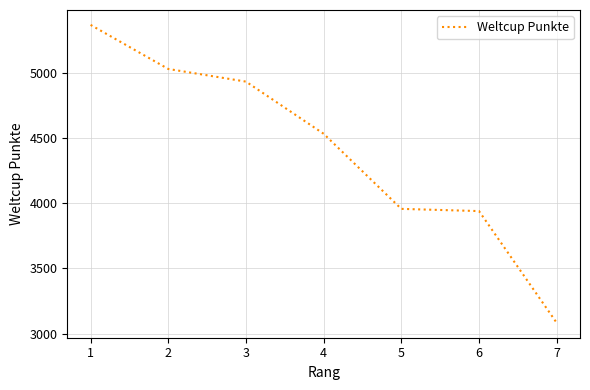

Reading right to left, what are all the values shown in this chart?

7=3083	6=3940	5=3957	4=4533	3=4933	2=5030	1=5368